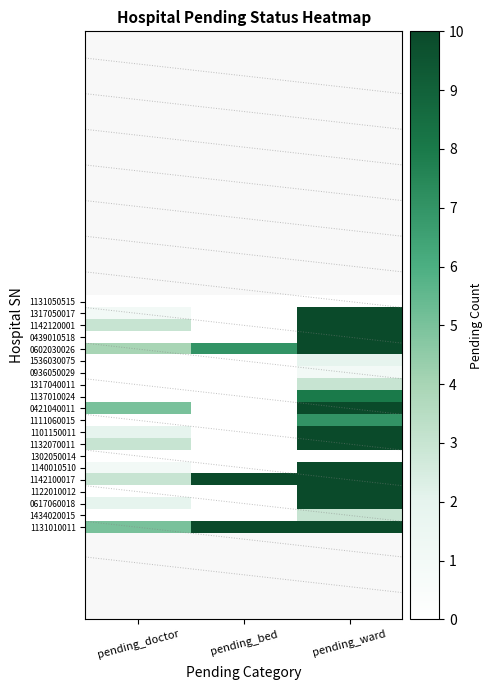

Reading left to right, transcribe all the data shown in this chart.

1131050515: pending_doctor=0	pending_bed=0	pending_ward=0
1317050017: pending_doctor=1	pending_bed=0	pending_ward=10
1142120001: pending_doctor=3	pending_bed=0	pending_ward=10
0439010518: pending_doctor=0	pending_bed=0	pending_ward=10
0602030026: pending_doctor=4	pending_bed=7	pending_ward=10
1536030075: pending_doctor=0	pending_bed=0	pending_ward=2
0936050029: pending_doctor=0	pending_bed=0	pending_ward=1
1317040011: pending_doctor=0	pending_bed=0	pending_ward=3
1137010024: pending_doctor=0	pending_bed=0	pending_ward=8
0421040011: pending_doctor=5	pending_bed=0	pending_ward=10
1111060015: pending_doctor=0	pending_bed=0	pending_ward=7
1101150011: pending_doctor=2	pending_bed=0	pending_ward=10
1132070011: pending_doctor=3	pending_bed=0	pending_ward=10
1302050014: pending_doctor=0	pending_bed=0	pending_ward=0
1140010510: pending_doctor=1	pending_bed=0	pending_ward=10
1142100017: pending_doctor=3	pending_bed=10	pending_ward=10
1122010012: pending_doctor=0	pending_bed=0	pending_ward=10
0617060018: pending_doctor=2	pending_bed=0	pending_ward=10
1434020015: pending_doctor=0	pending_bed=0	pending_ward=3
1131010011: pending_doctor=5	pending_bed=10	pending_ward=10